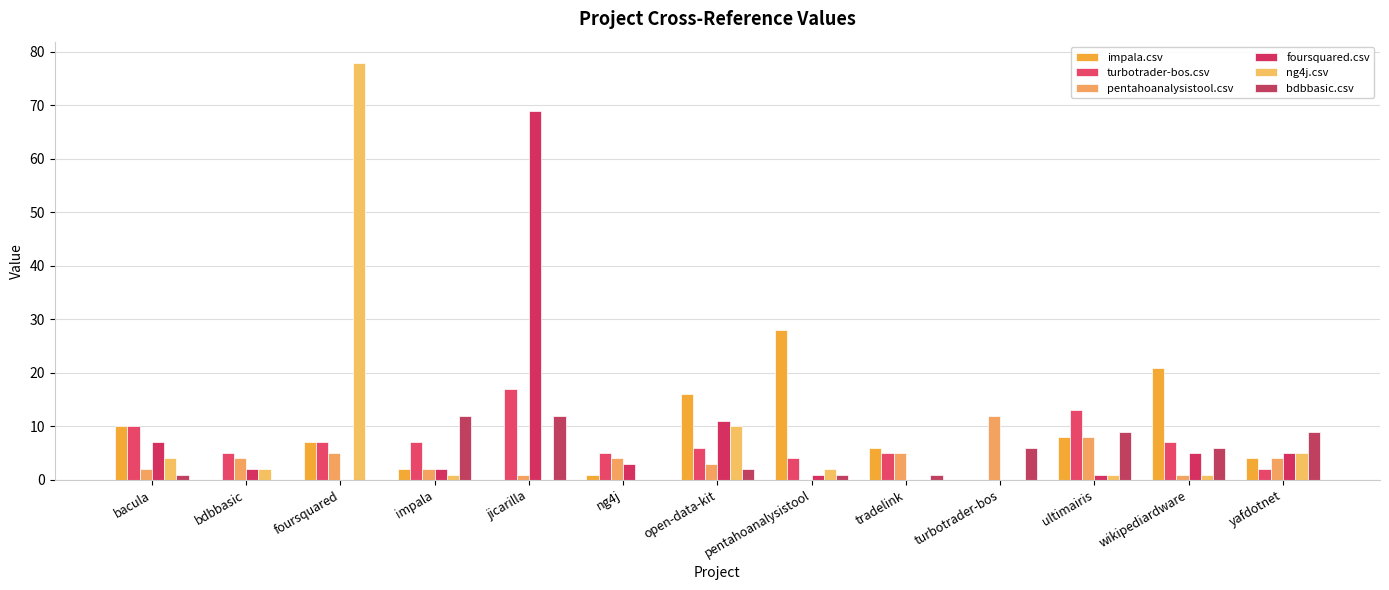

Where is turbotrader-bos.csv nearest to the value 8?

foursquared